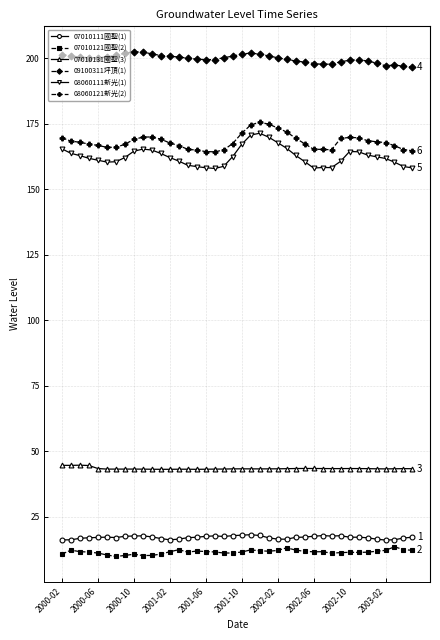

What is the value of the 07010121國聖(2) point at the 32nd from the left?

11.2